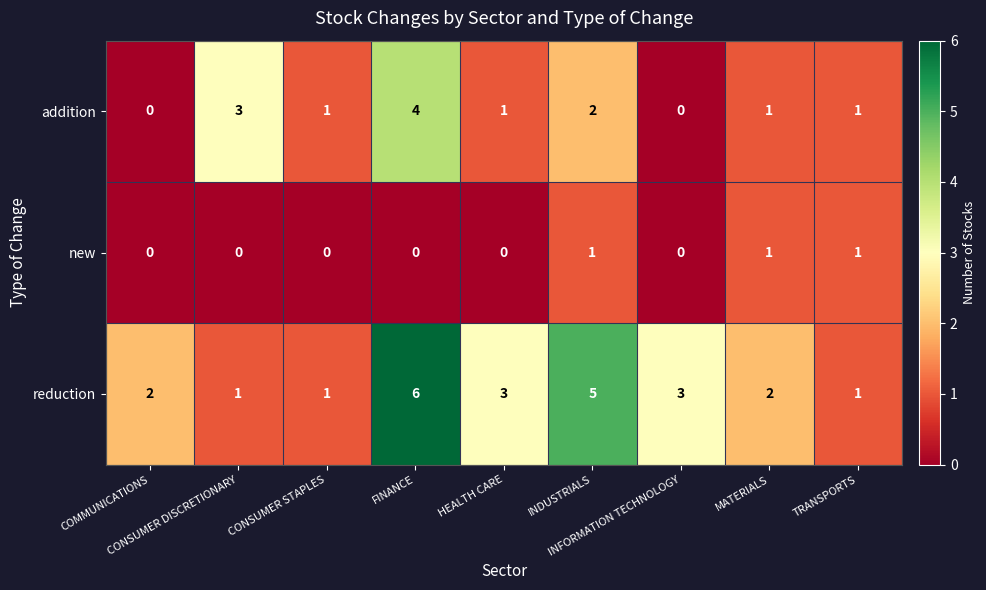

Which series has the largest total across all categories?

reduction